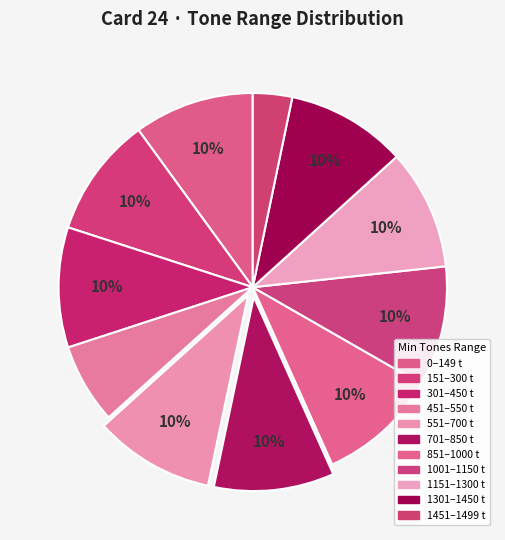

Count the number of slices in the pie.

11